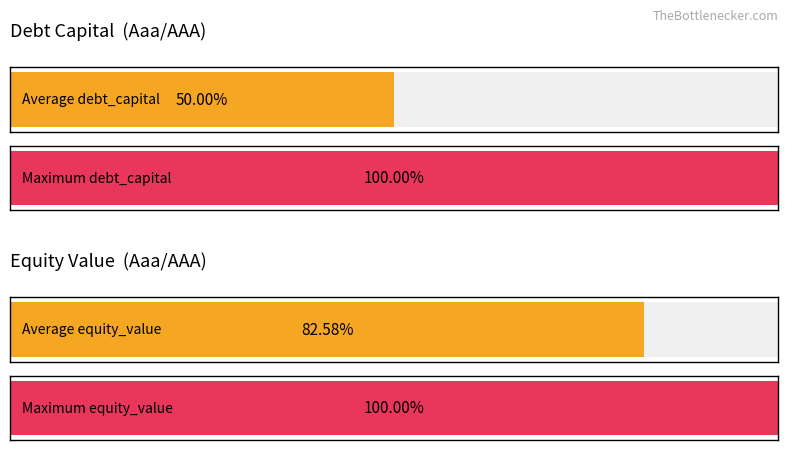

The value at 14 is 0.0. True or false?

False